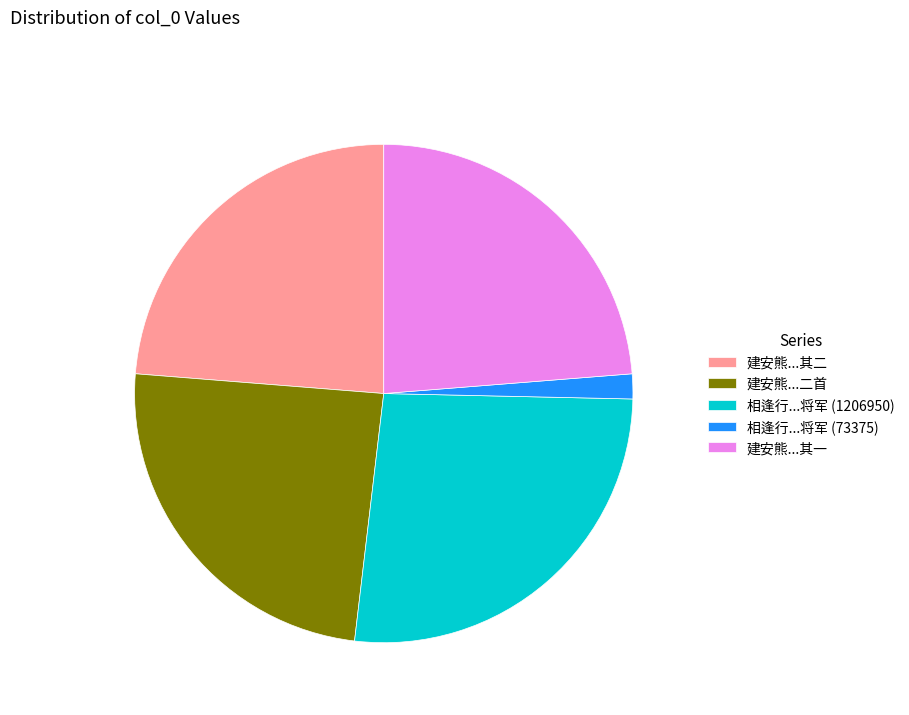

Which slice is the largest?

相逢行...将军 (1206950)